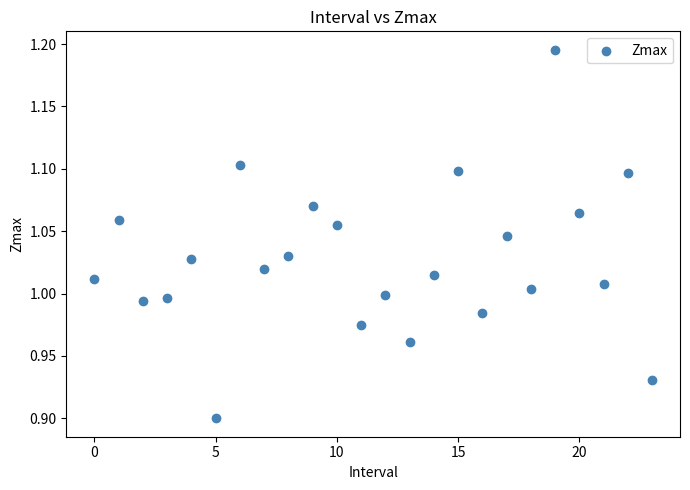

What is the range of Y values (max minus min)?

0.3